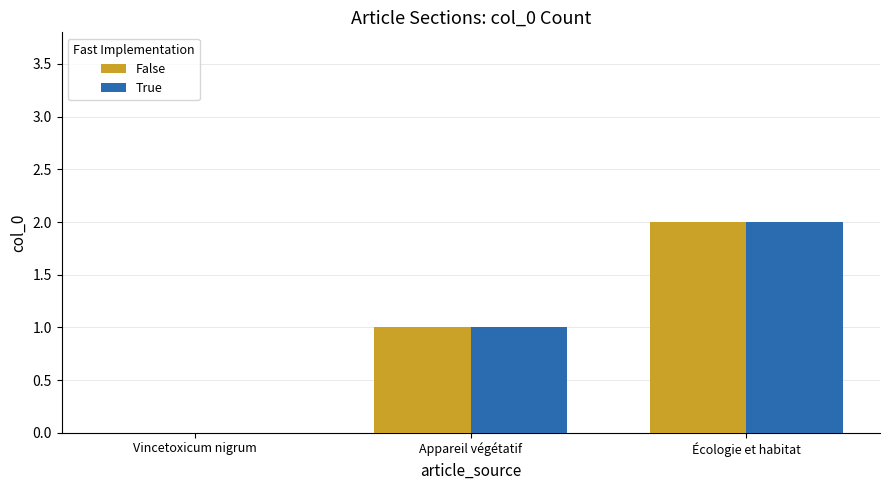

What is the difference between the True values at Écologie et habitat and Appareil végétatif?

1